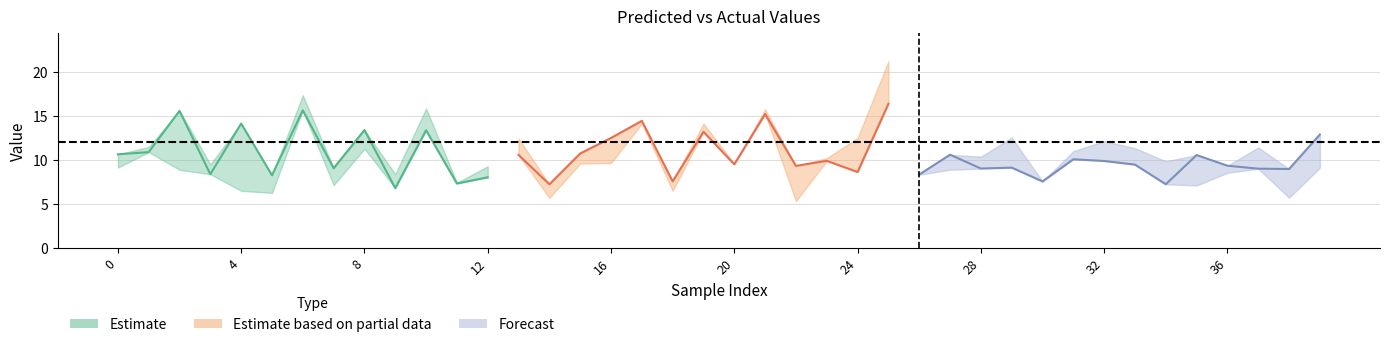

Which category has the lowest value across all series?

22